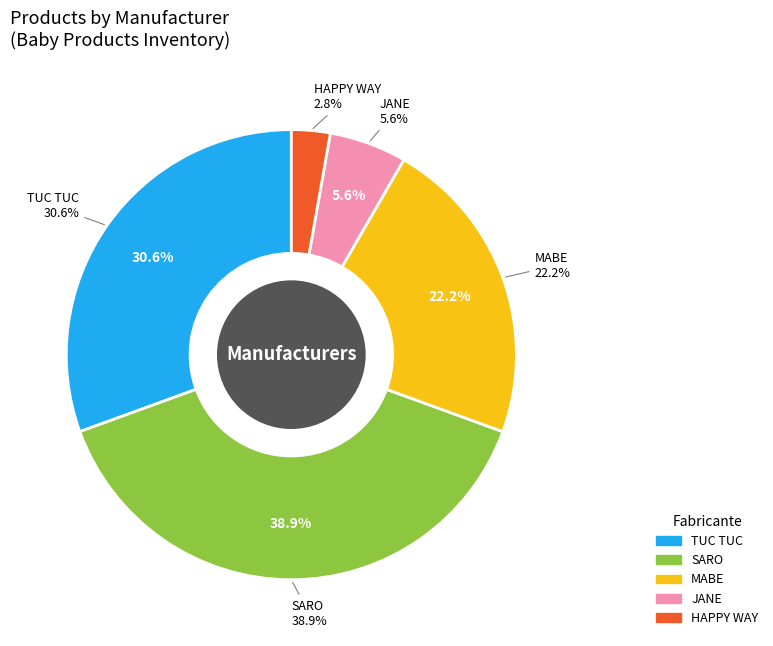

To the nearest percent, what portion does TUC TUC represent?

31%